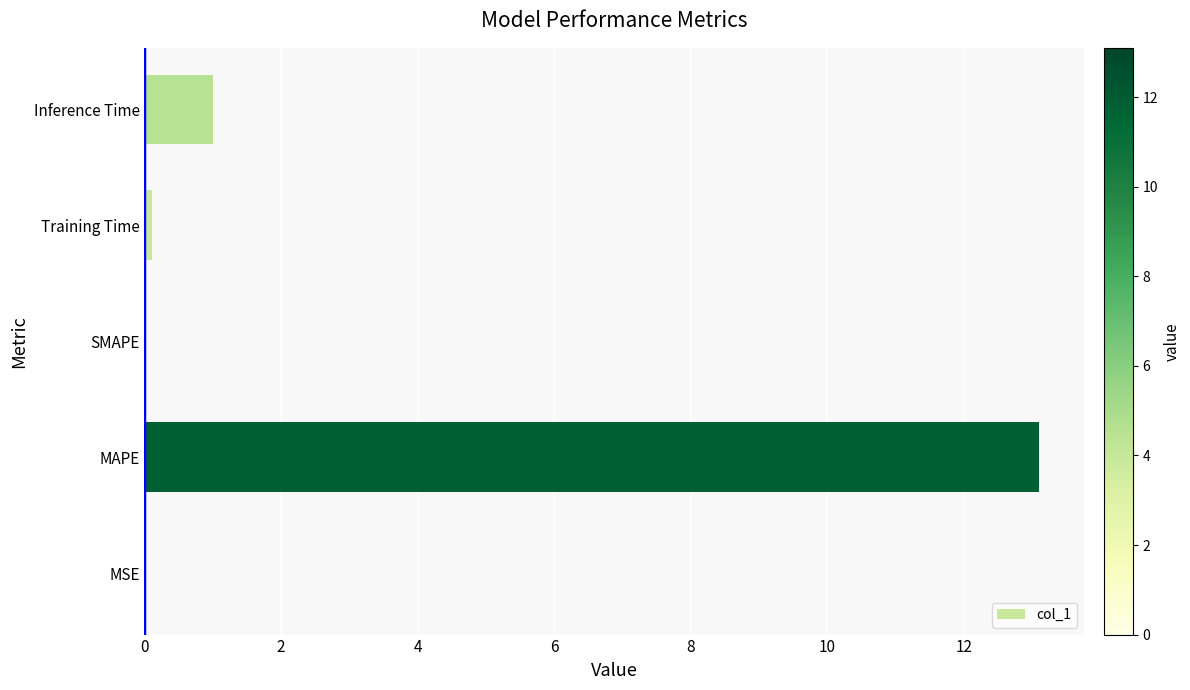

Is it true that the value at Inference Time is 1.7?

False